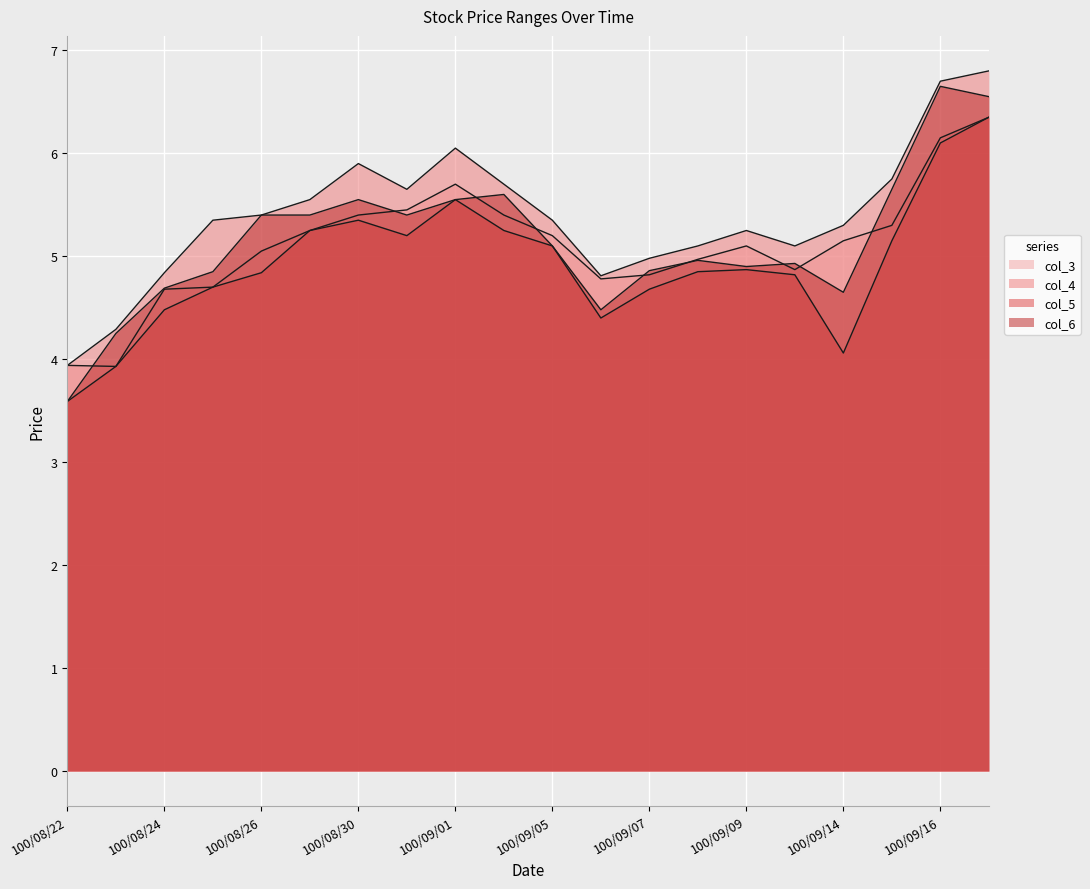

True or false: col_5 has a value of 2.5 at 100/08/29.

False